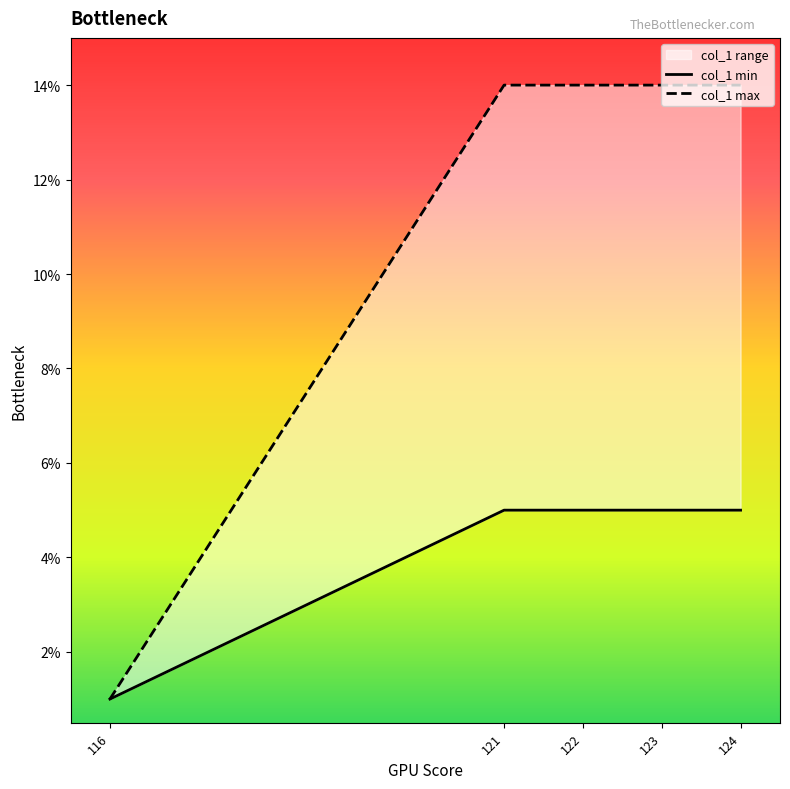

True or false: col_1 min and col_1 max intersect in this chart.

False